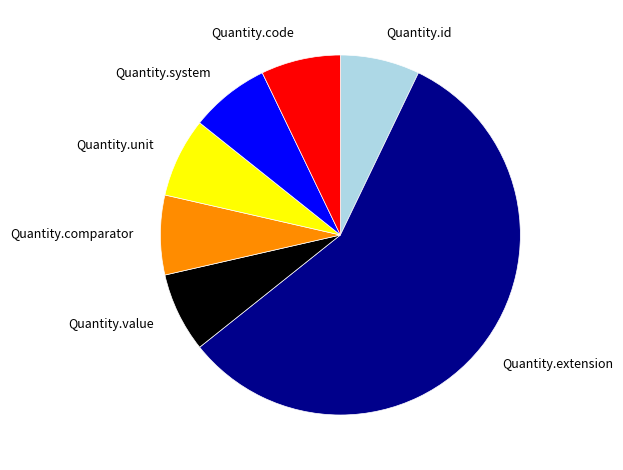

How many slices are in this pie chart?

7